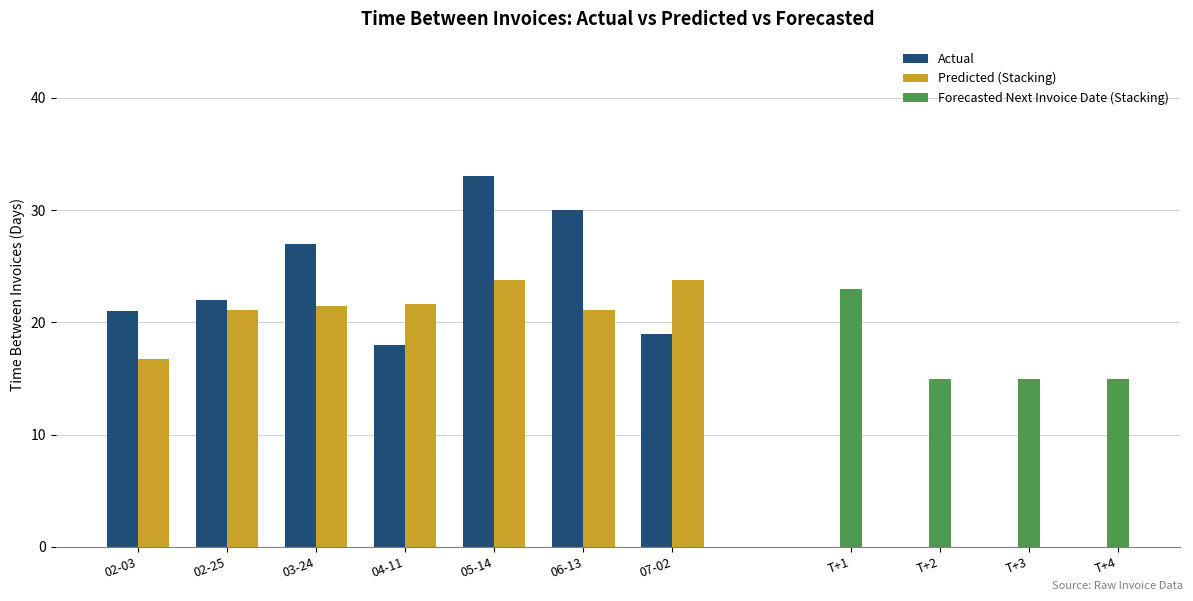

What is the value of the Actual bar at the 7th from the left?

19.0